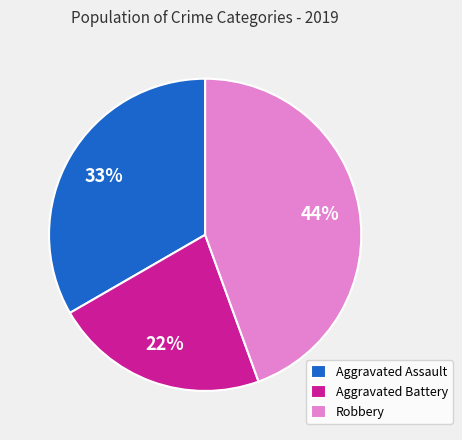

Do Robbery and Aggravated Assault together represent more than half of the pie?

Yes